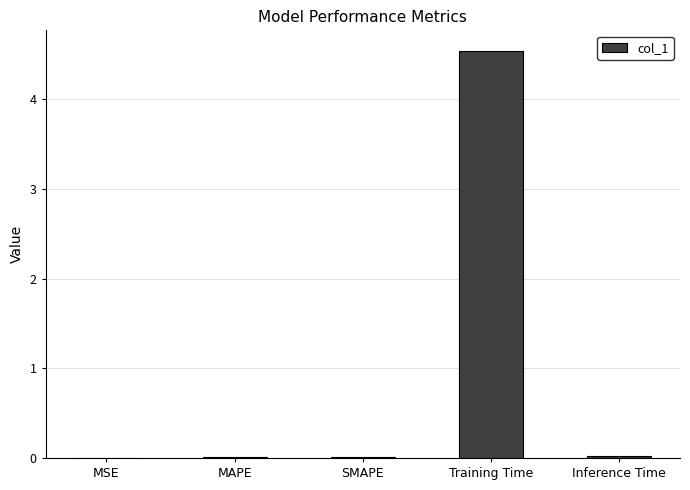

Which label corresponds to the largest value in the chart?

Training Time